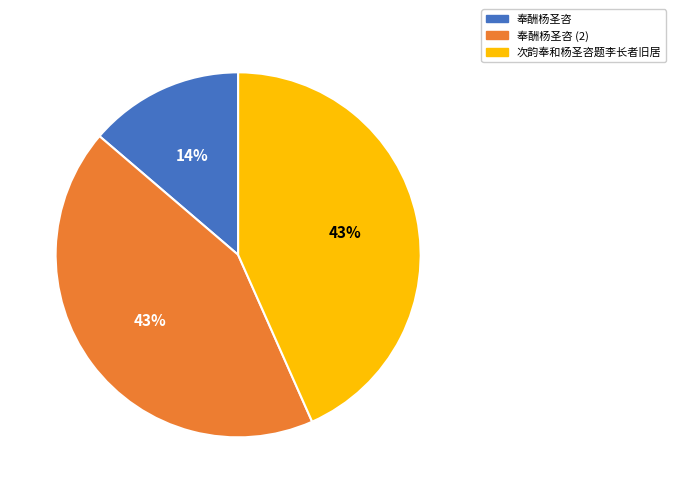

How many segments does this pie chart have?

3